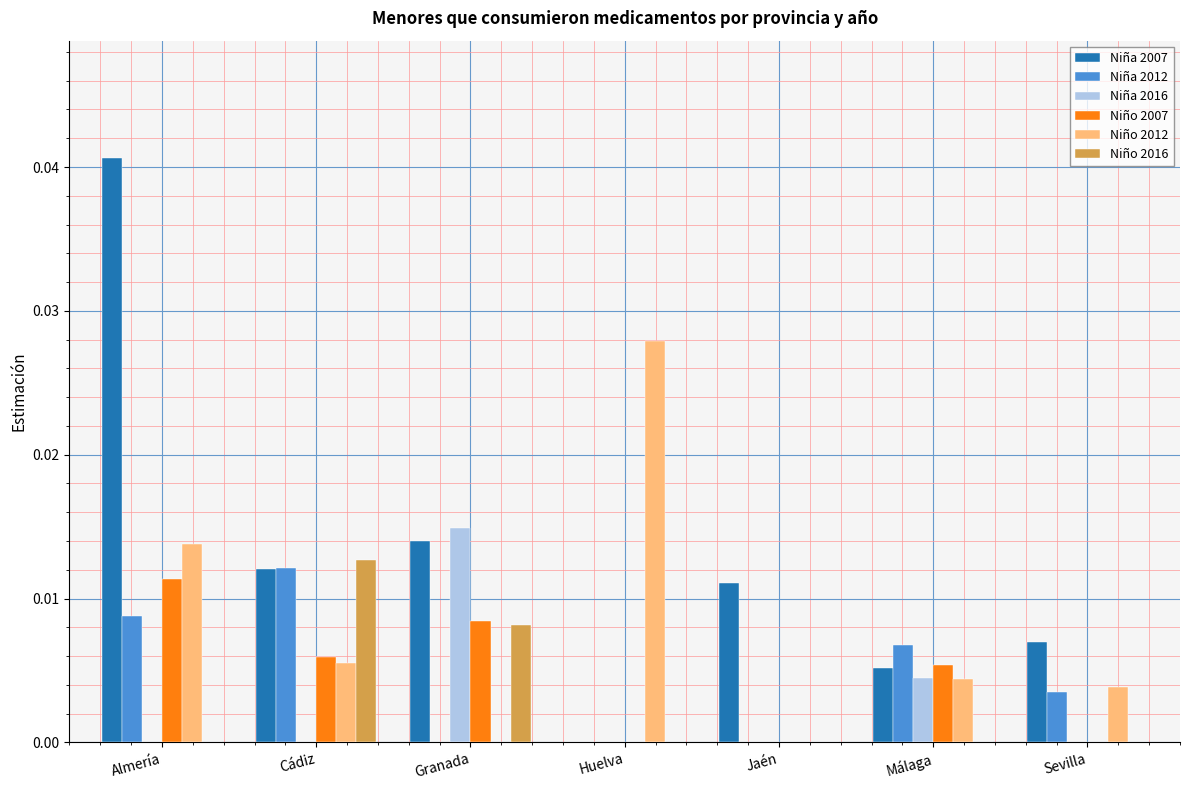

At which label does Niña 2012 reach its peak?

Cádiz